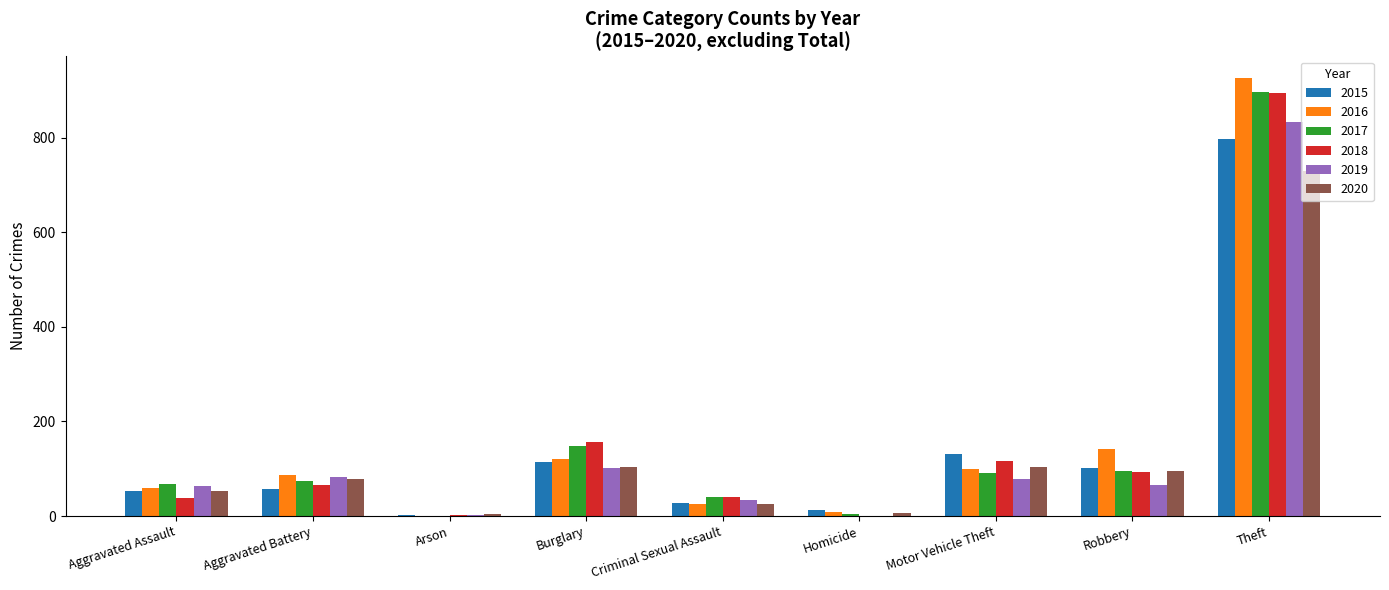

What is the spread (max minus min) of values at Homicide?

12